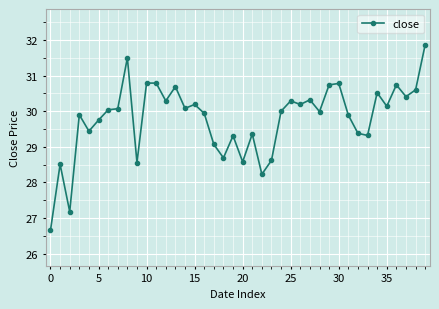

What is the maximum value shown in the chart?

31.9